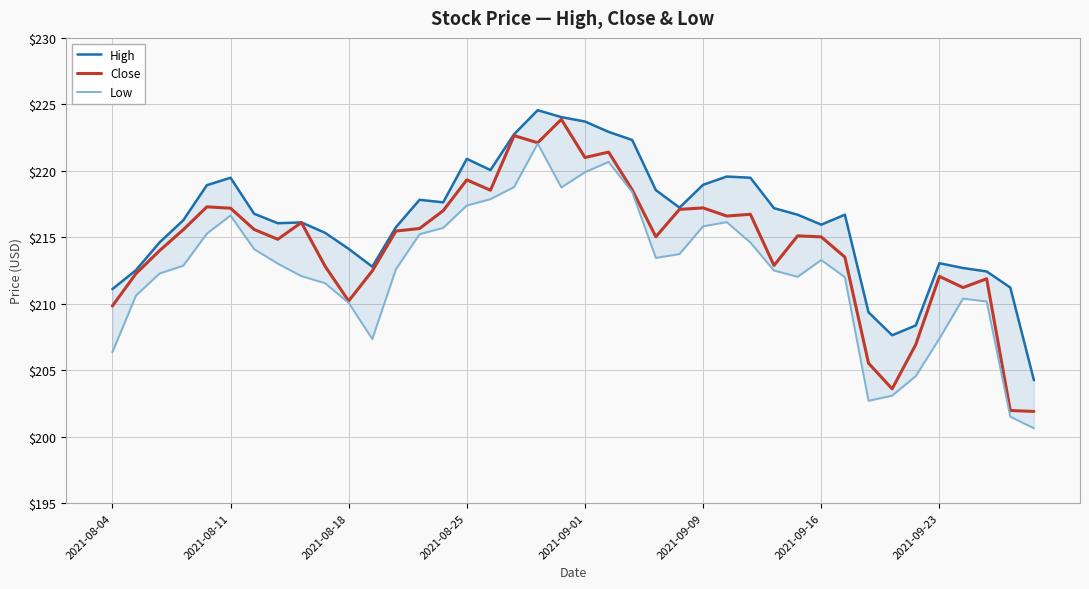

What is the difference between the second highest and minimum values in the Close series?

20.8